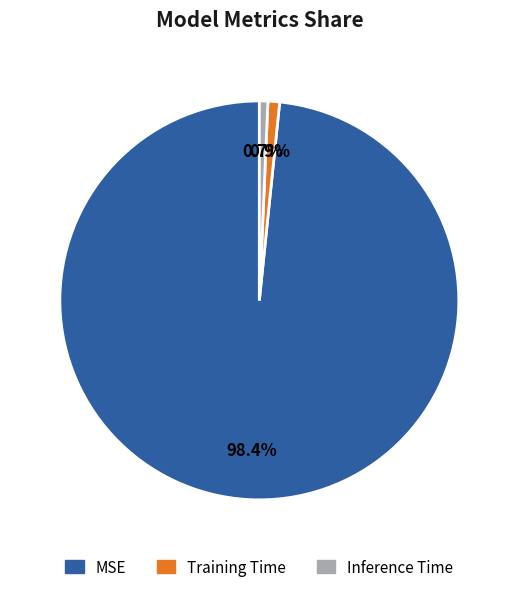

What is the largest slice in the pie chart?

MSE